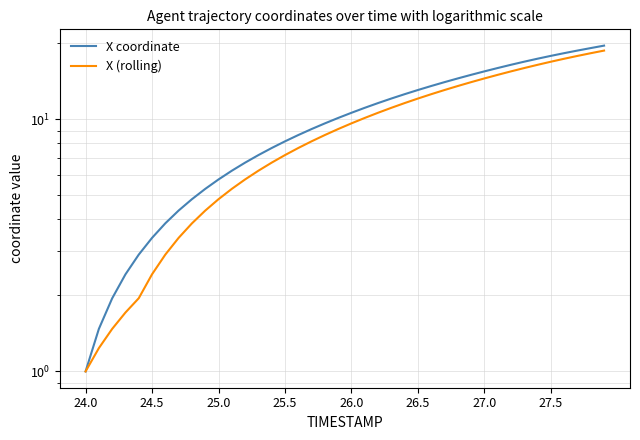

True or false: X coordinate and X (rolling) intersect in this chart.

False